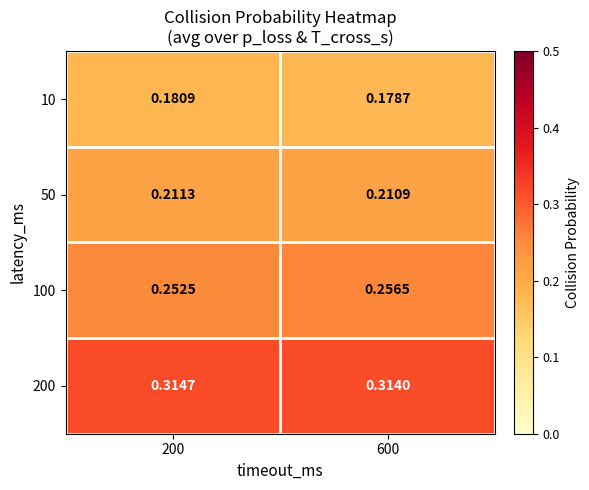

Which series has the largest range (max minus min)?

100